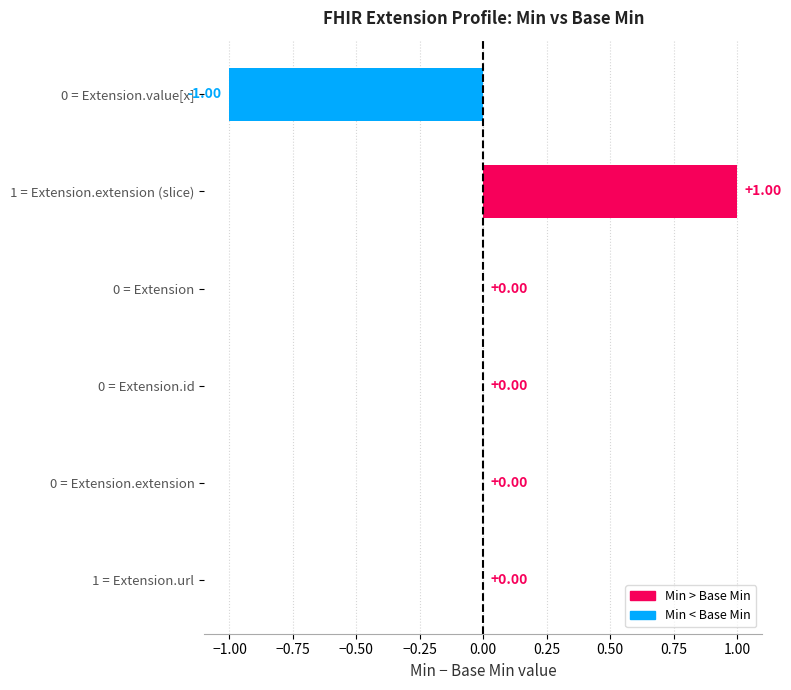

Does the chart contain stacked bars?

No